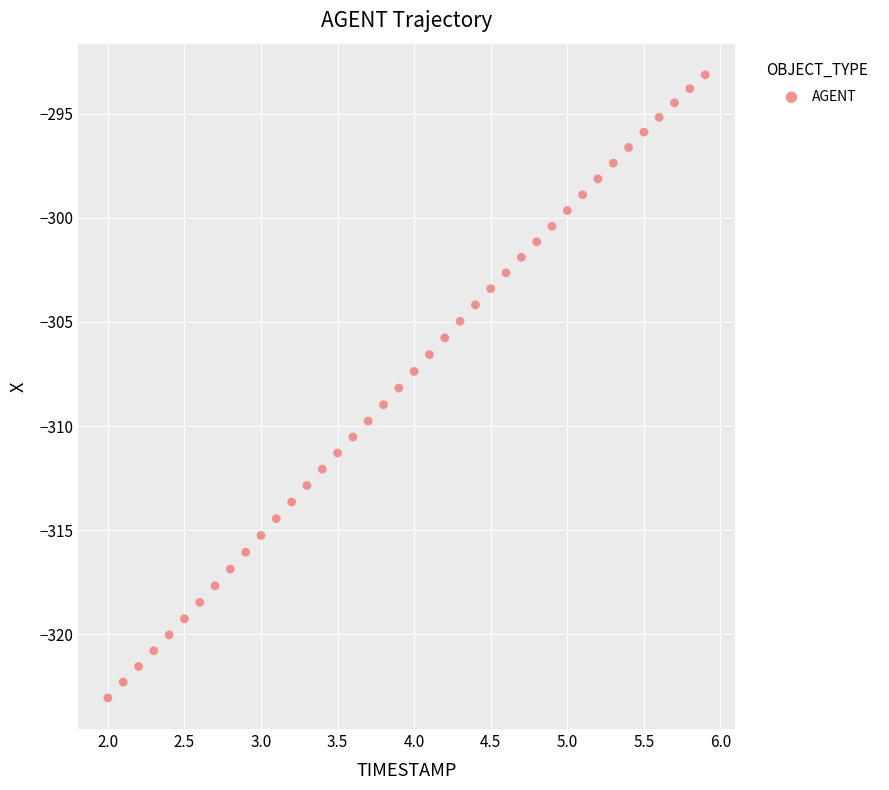

What is the range of Y values (max minus min)?

29.9